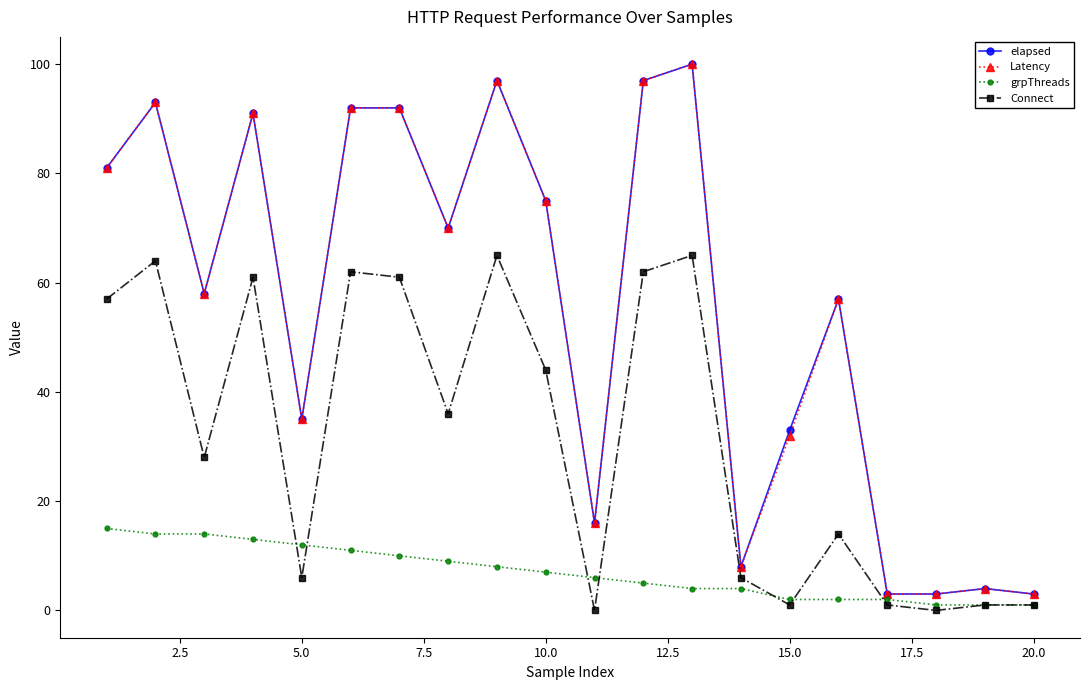

True or false: elapsed has more than 1 points higher than both neighbors.

True